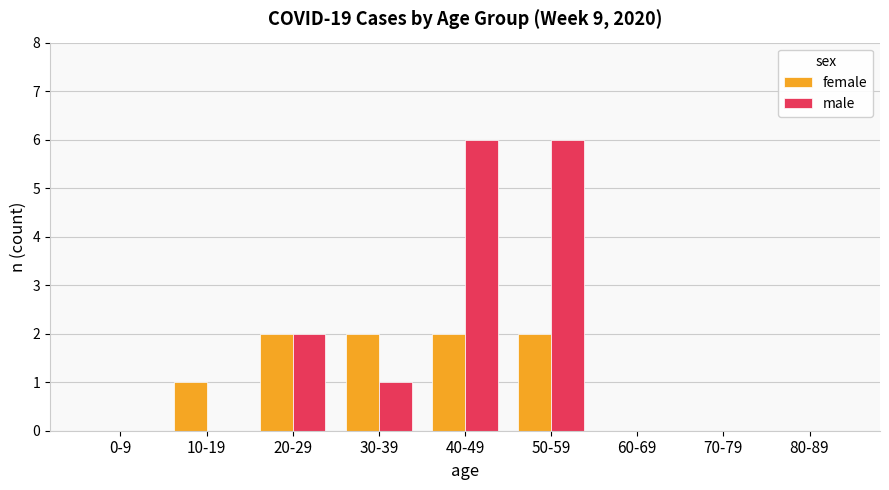

What is the maximum value for male?

6